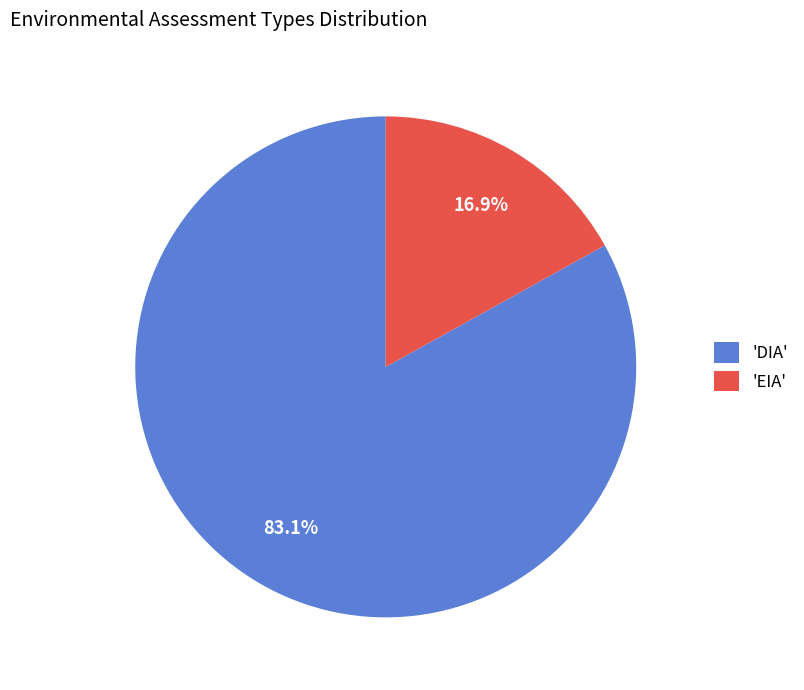

What is the largest slice in the pie chart?

'DIA'